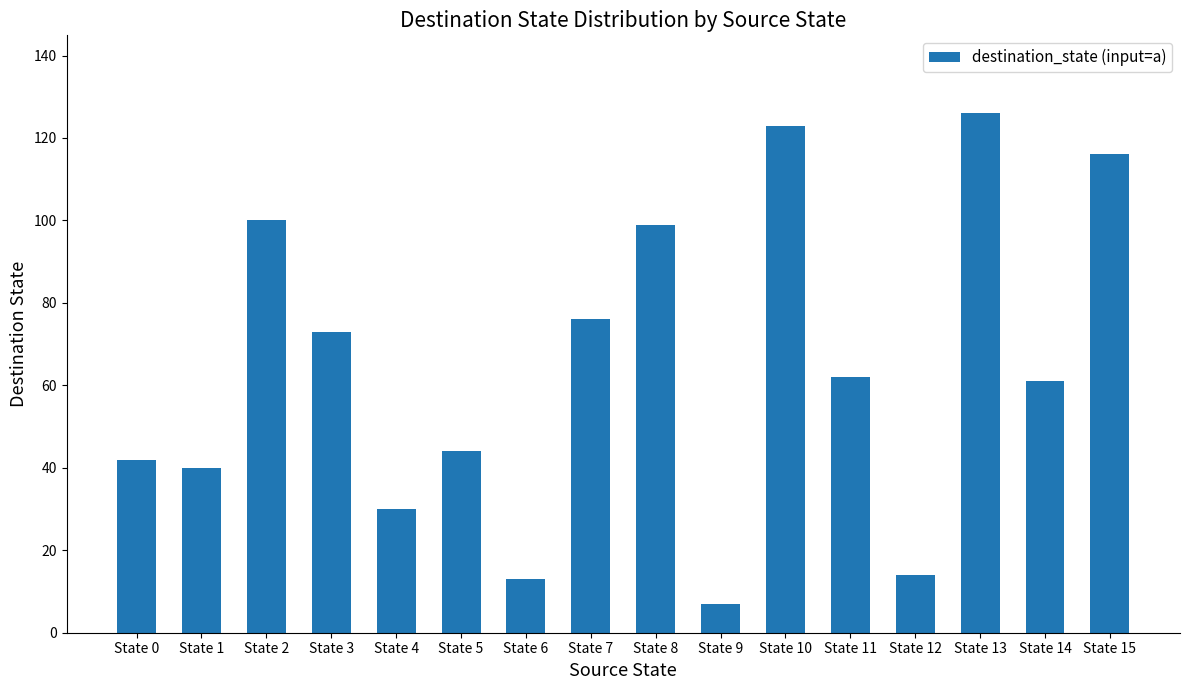

What is the difference between the maximum and minimum values?

119